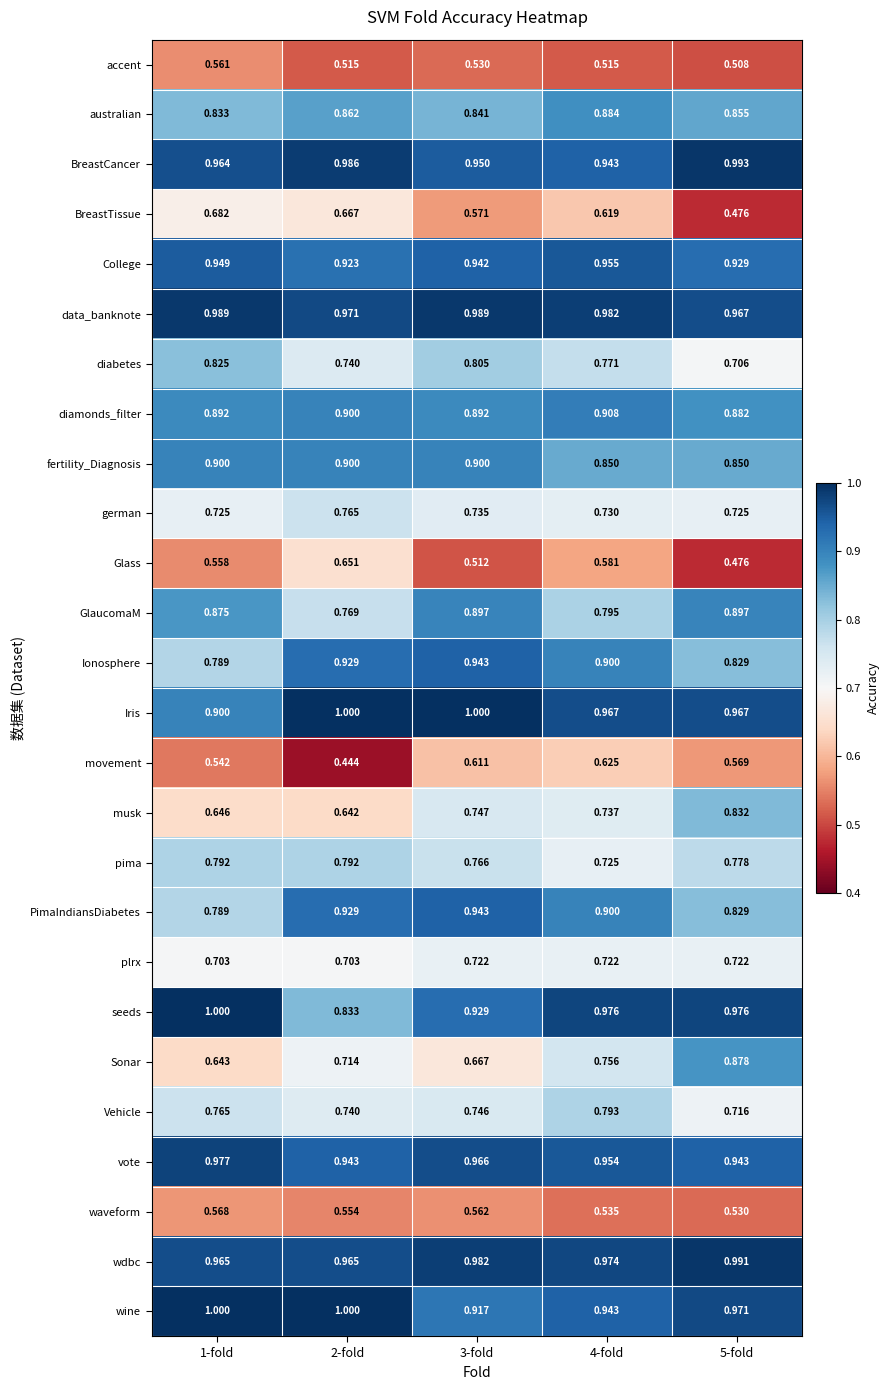

Count the number of categories in the chart.

5